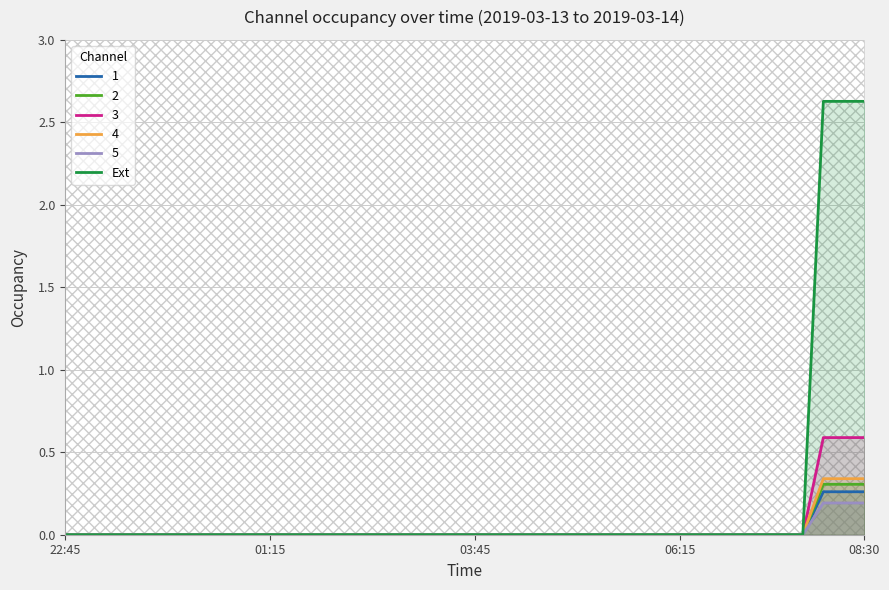

At which category does the chart reach its peak across all series?

37